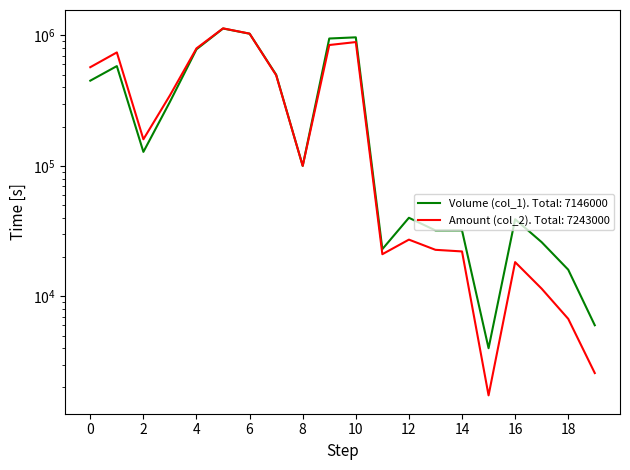

Rank the series by their maximum value, from lowest to highest.

Volume (col_1), Amount (col_2)